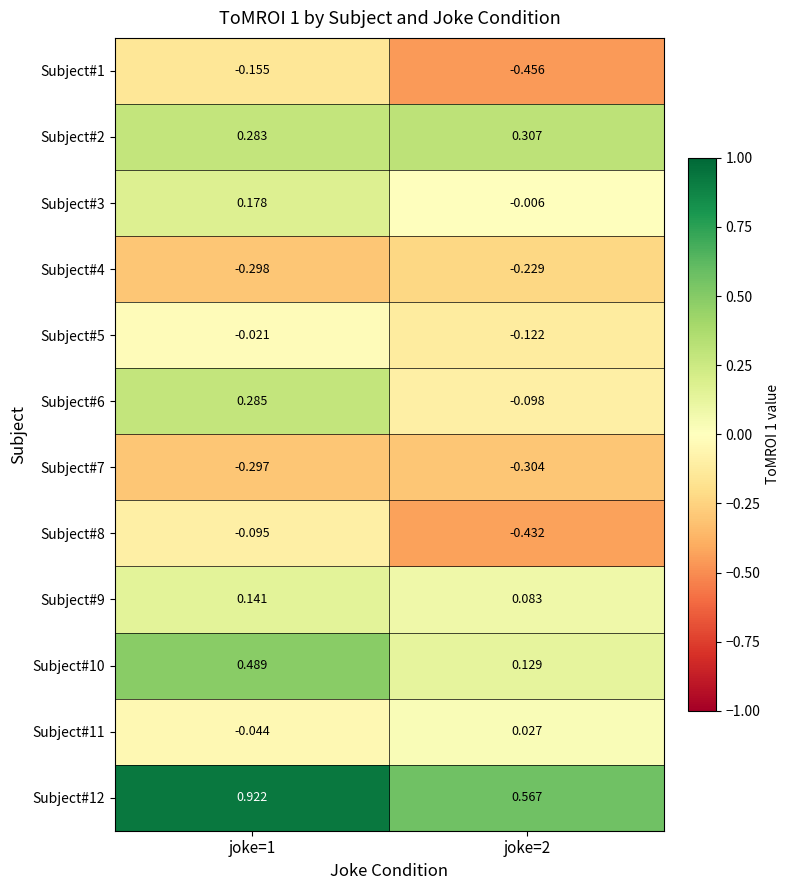

Is the value of Subject#3 at joke=1 greater than the value of Subject#10 at joke=2?

Yes